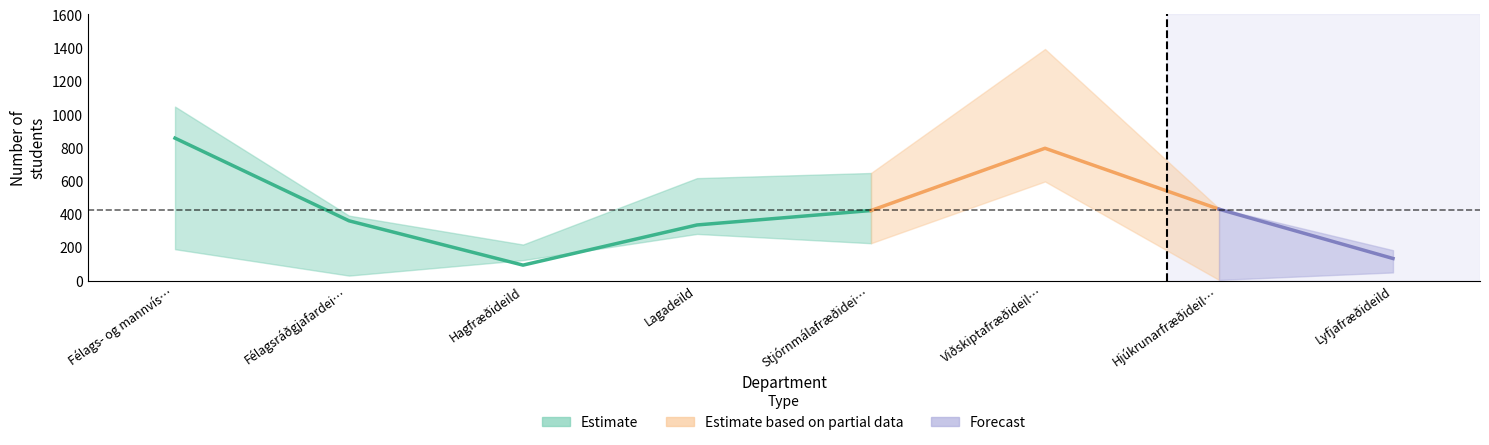

What is the spread (max minus min) of values at Lyfjafræðideild?

134